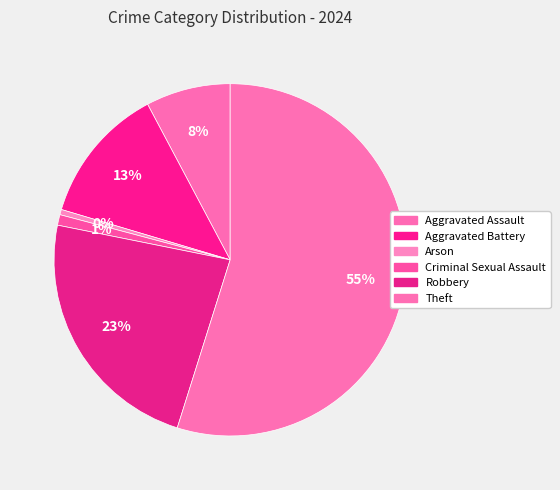

How many segments does this pie chart have?

6